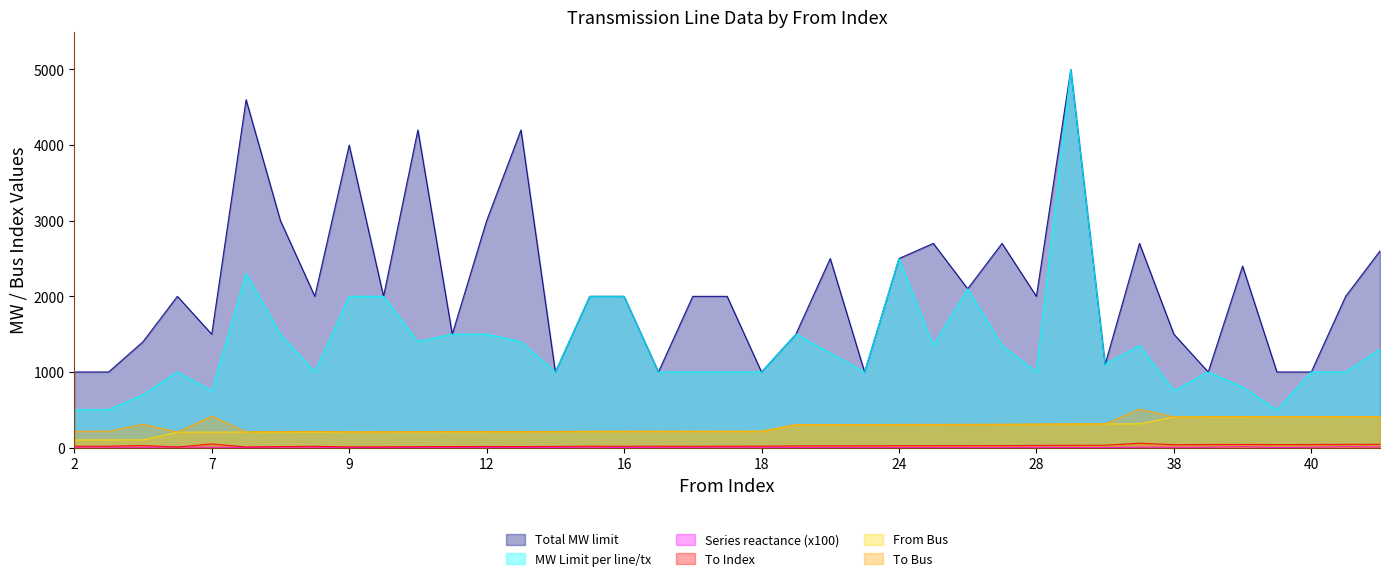

True or false: Series reactance (x100) has a value of 0.8 at 16.

True